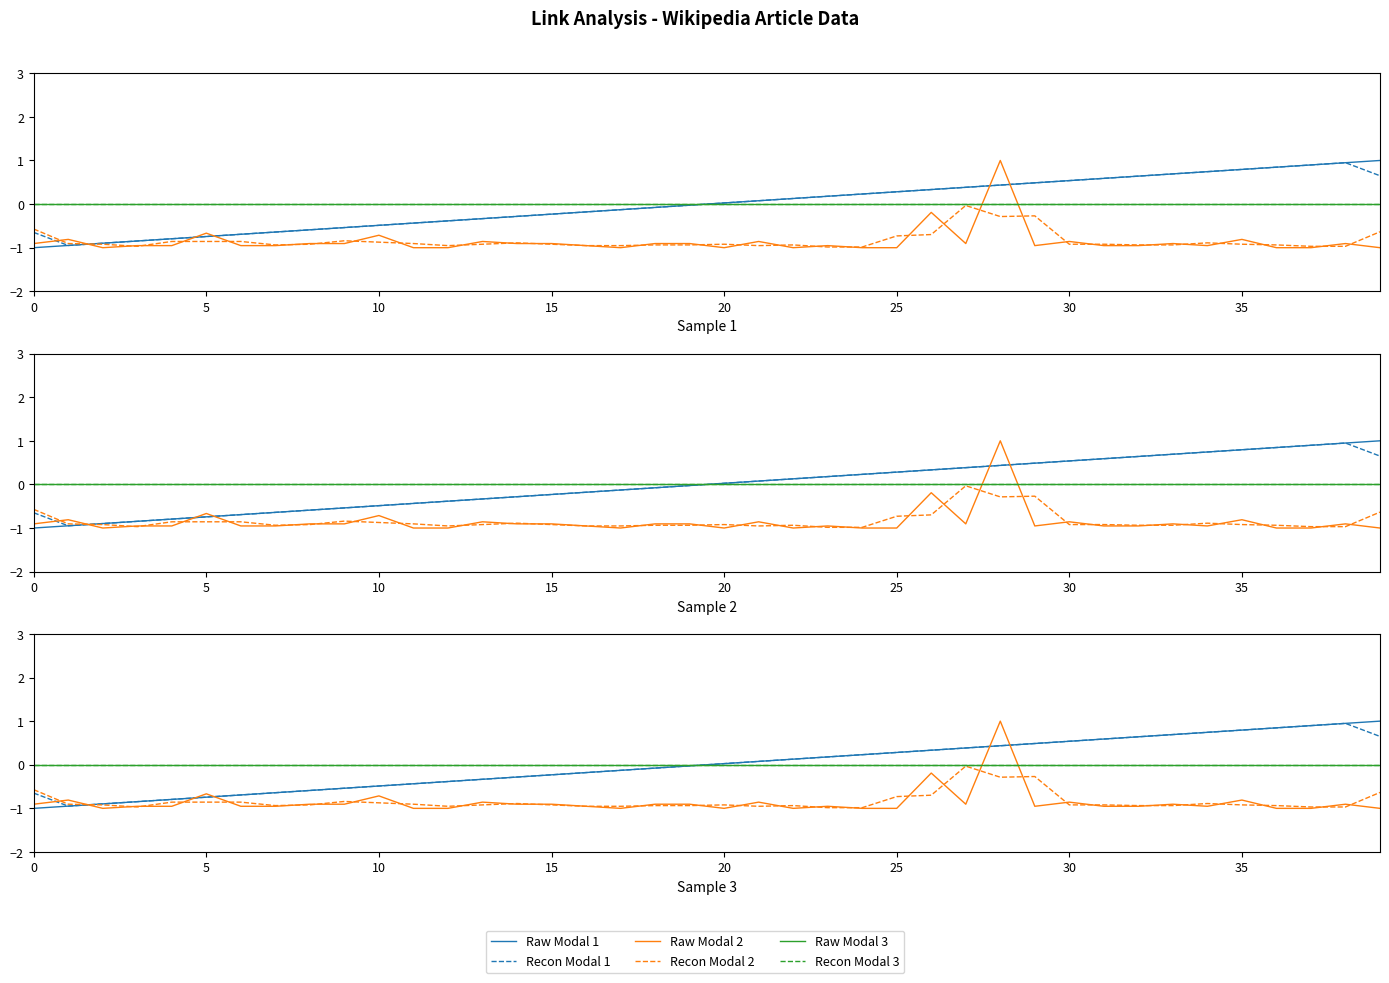

Does the chart have visible grid lines?

No